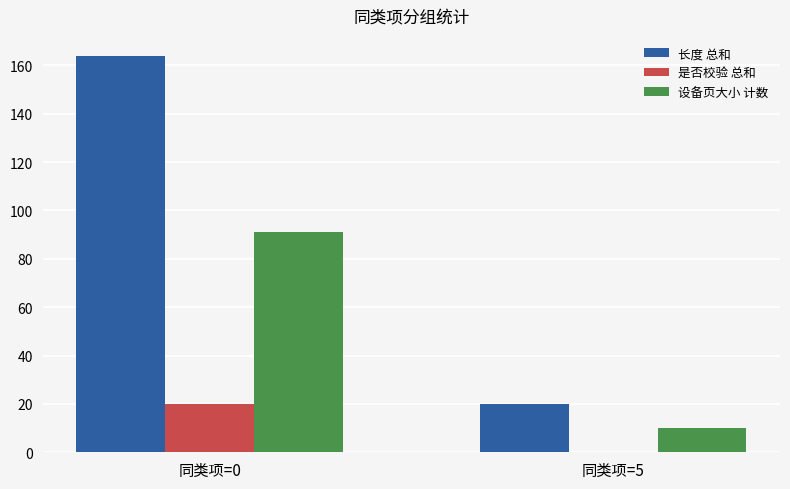

Read the 设备页大小 计数 value at 同类项=5, to the nearest 10.

10